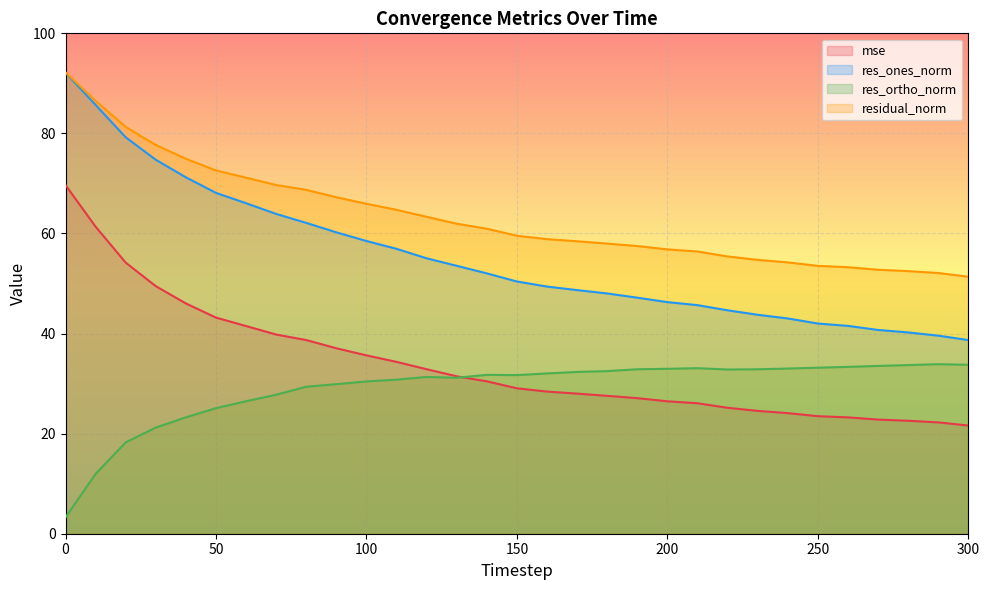

Reading left to right, what are all the values shown in this chart?

mse: 69.7	61.4	54.2	49.5	46.0	43.2	41.5	39.8	38.7	37.1	35.6	34.3	32.9	31.5	30.4	29.1	28.4	28.0	27.6	27.1	26.5	26.1	25.2	24.5	24.1	23.5	23.3	22.8	22.6	22.2	21.6
res_ones_norm: 92.1	85.7	79.2	74.7	71.2	68.1	66.0	63.9	62.1	60.2	58.5	56.9	55.0	53.5	52.0	50.4	49.4	48.7	48.0	47.2	46.3	45.7	44.6	43.8	43.0	42.0	41.5	40.7	40.2	39.6	38.7
res_ortho_norm: 3.3	12.0	18.3	21.2	23.3	25.1	26.5	27.8	29.4	29.9	30.4	30.8	31.3	31.2	31.8	31.7	32.0	32.3	32.5	32.9	33.0	33.1	32.8	32.9	33.0	33.2	33.3	33.5	33.7	33.9	33.8
residual_norm: 92.2	86.5	81.3	77.7	74.9	72.6	71.2	69.7	68.7	67.2	65.9	64.7	63.3	62.0	60.9	59.5	58.9	58.4	58.0	57.5	56.8	56.4	55.4	54.7	54.2	53.5	53.3	52.7	52.5	52.1	51.4